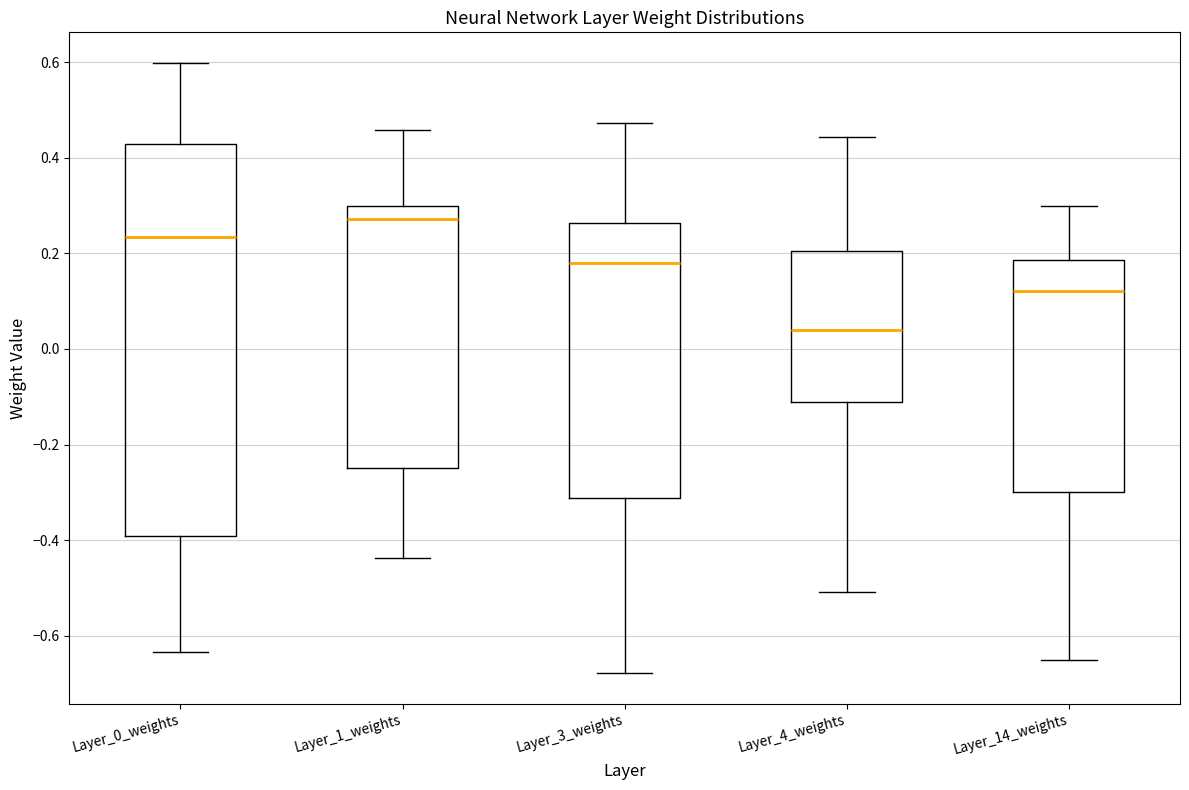

Reading left to right, transcribe this box plot: for each box, give where its median line is, the range the box spans, and where its two whiskers end, as read against the y-axis. The values are not printed on the chart, so give them approximately, as read against the axis.

Layer_0_weights: median 0.24, box -0.40 to 0.42, whiskers -0.64 to 0.60
Layer_1_weights: median 0.28, box -0.26 to 0.30, whiskers -0.44 to 0.46
Layer_3_weights: median 0.18, box -0.32 to 0.26, whiskers -0.68 to 0.48
Layer_4_weights: median 0.04, box -0.12 to 0.20, whiskers -0.50 to 0.44
Layer_14_weights: median 0.12, box -0.30 to 0.18, whiskers -0.66 to 0.30